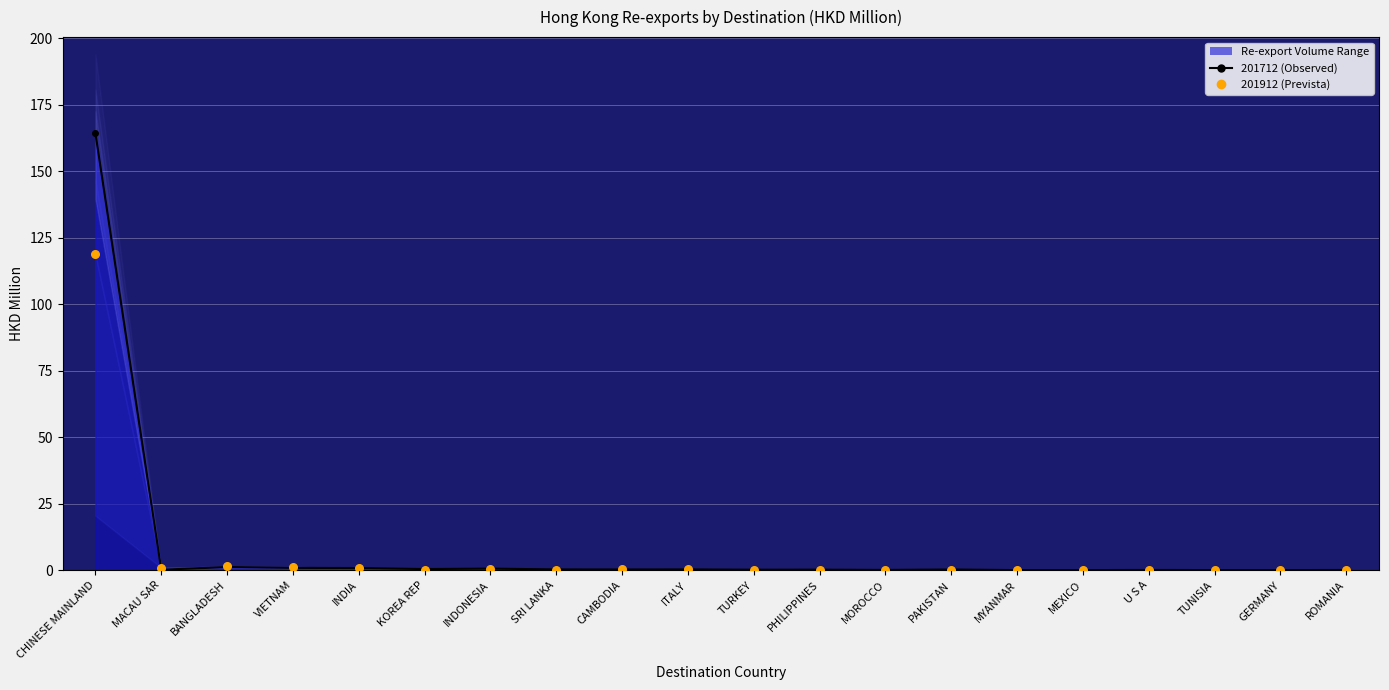

Is the value of 201912 (Prevista) at SRI LANKA greater than the value of 201712 (Observed) at INDIA?

No